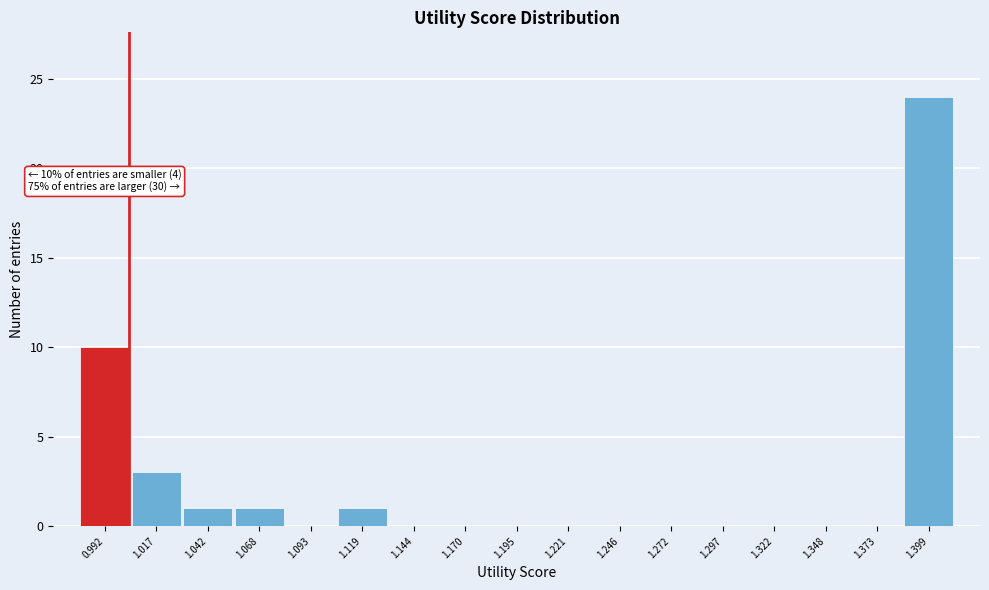

Reading right to left, transcribe all the data shown in this chart.

1.399=24	1.373=0	1.348=0	1.322=0	1.297=0	1.272=0	1.246=0	1.221=0	1.195=0	1.170=0	1.144=0	1.119=1	1.093=0	1.068=1	1.042=1	1.017=3	0.992=10